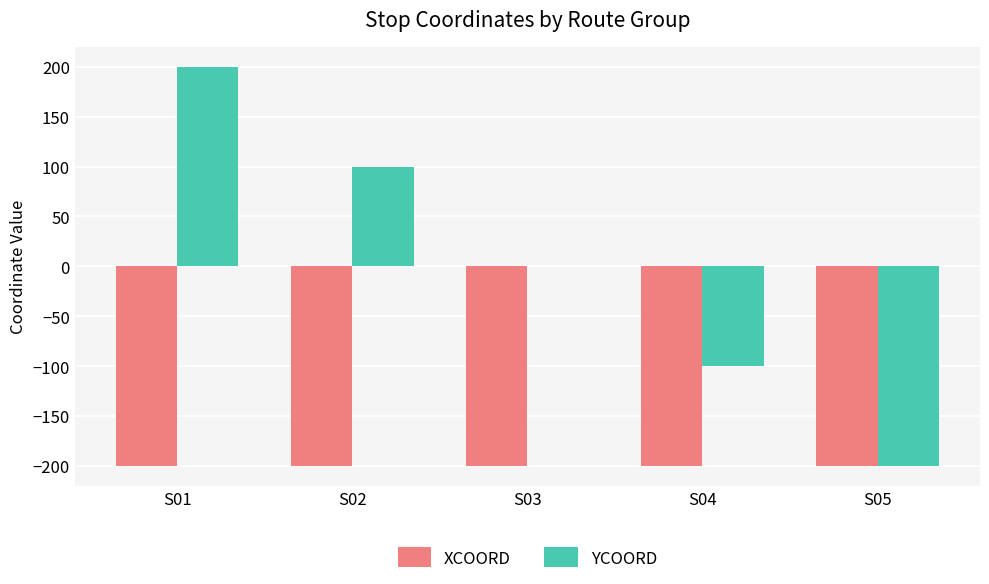

How many distinct data groups are displayed?

2